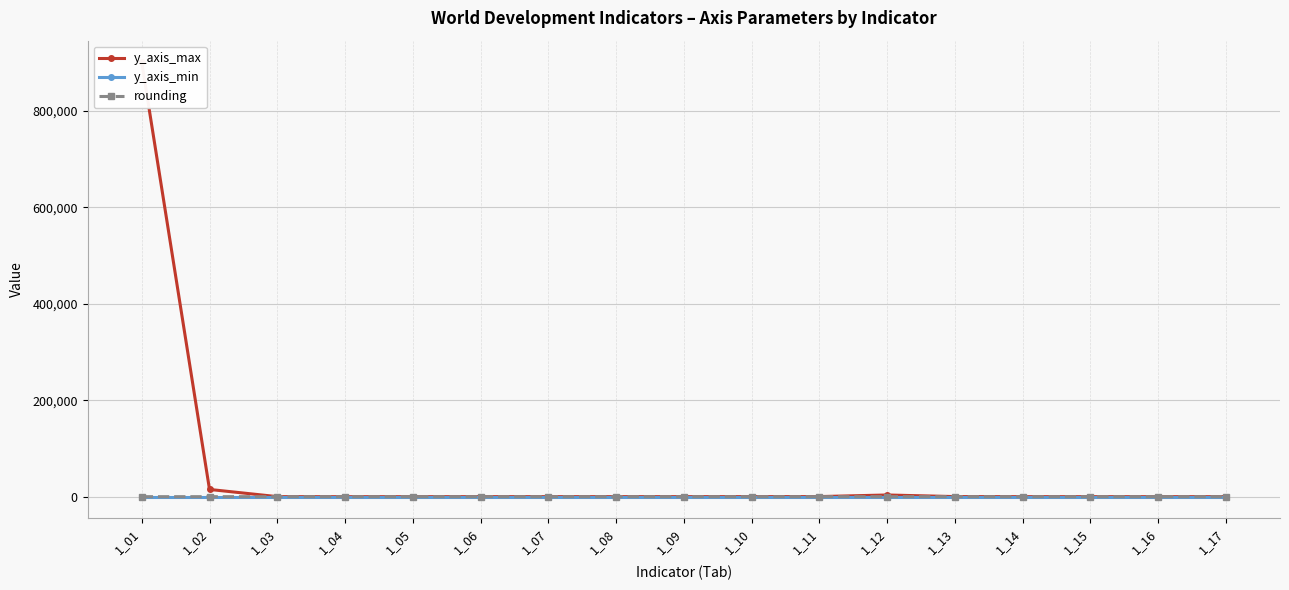

At which label does y_axis_min reach its peak?

1_01